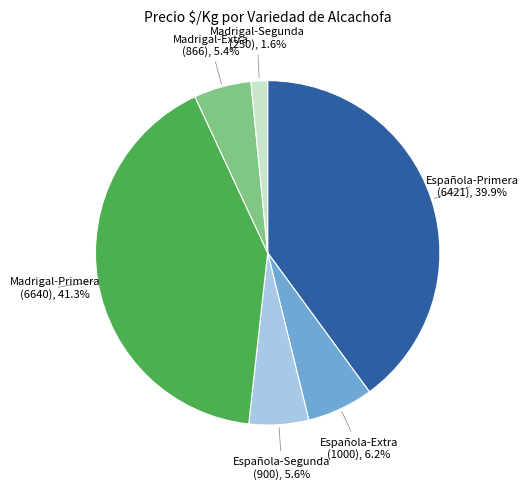

Is there any slice that represents more than half of the pie?

No